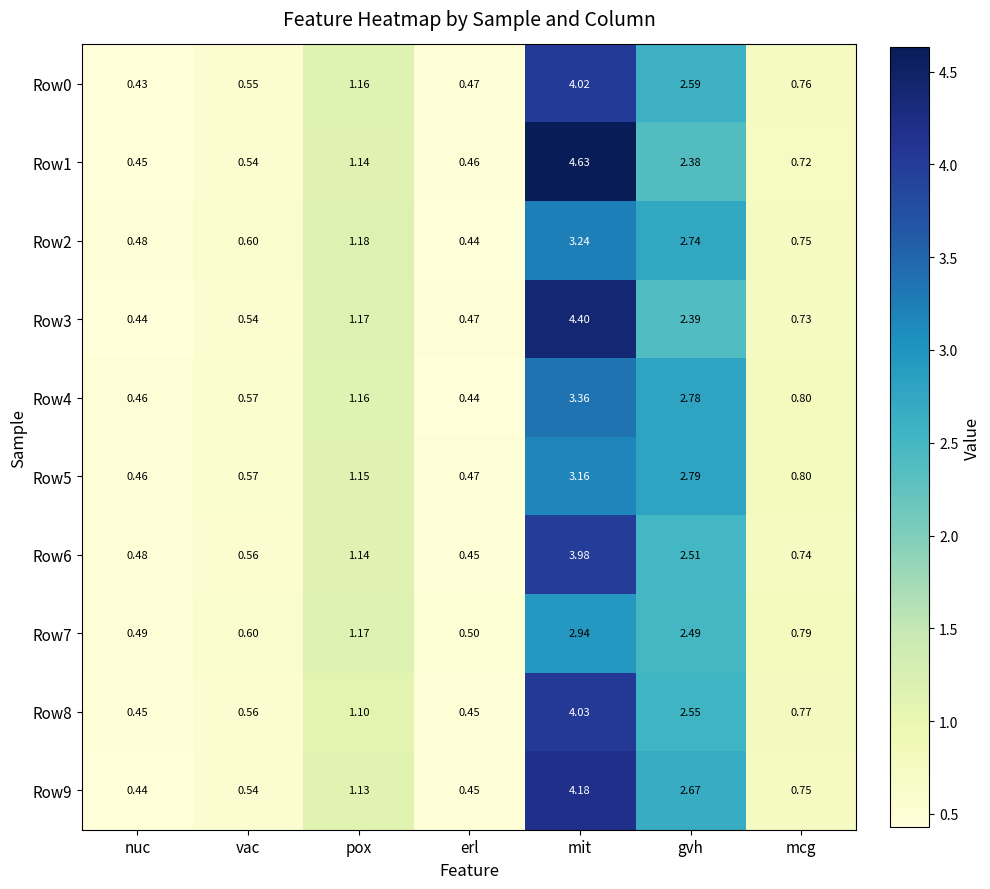

Is the value of Row6 at nuc greater than the value of Row2 at mcg?

No